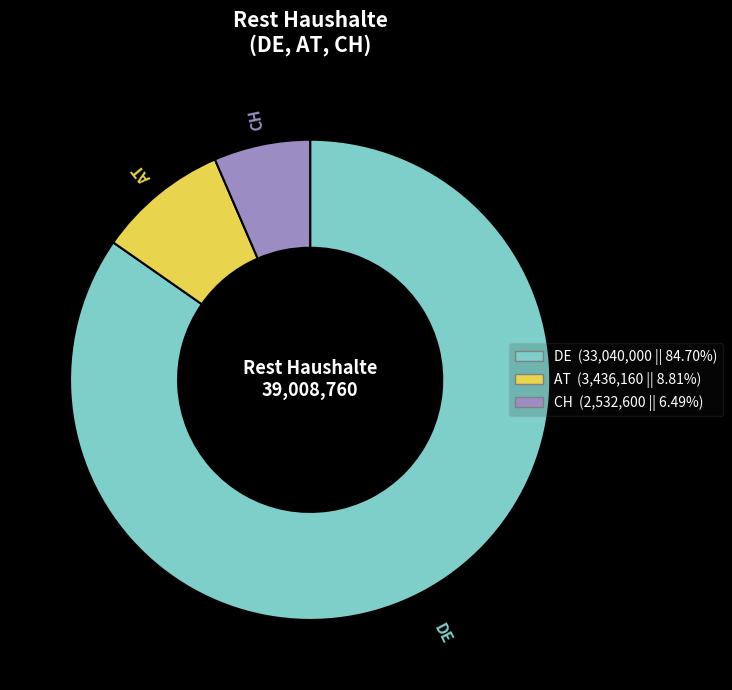

Combined, do AT and DE account for over 50%?

Yes